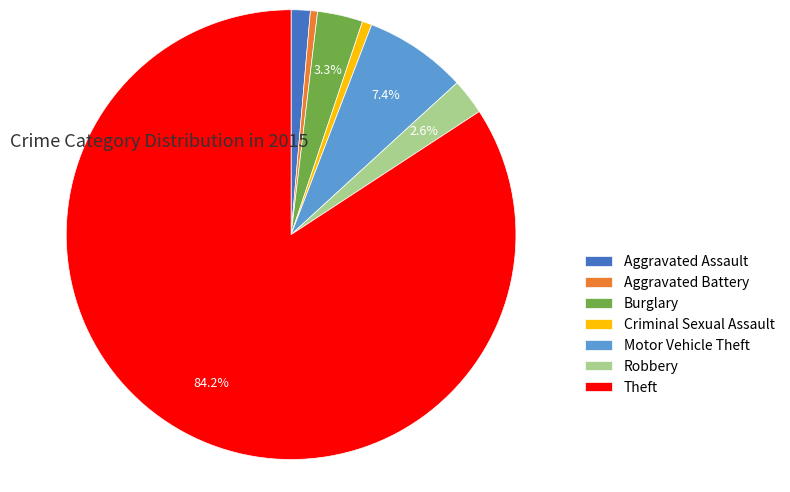

Is it true that Aggravated Assault is 1% of the pie?

True